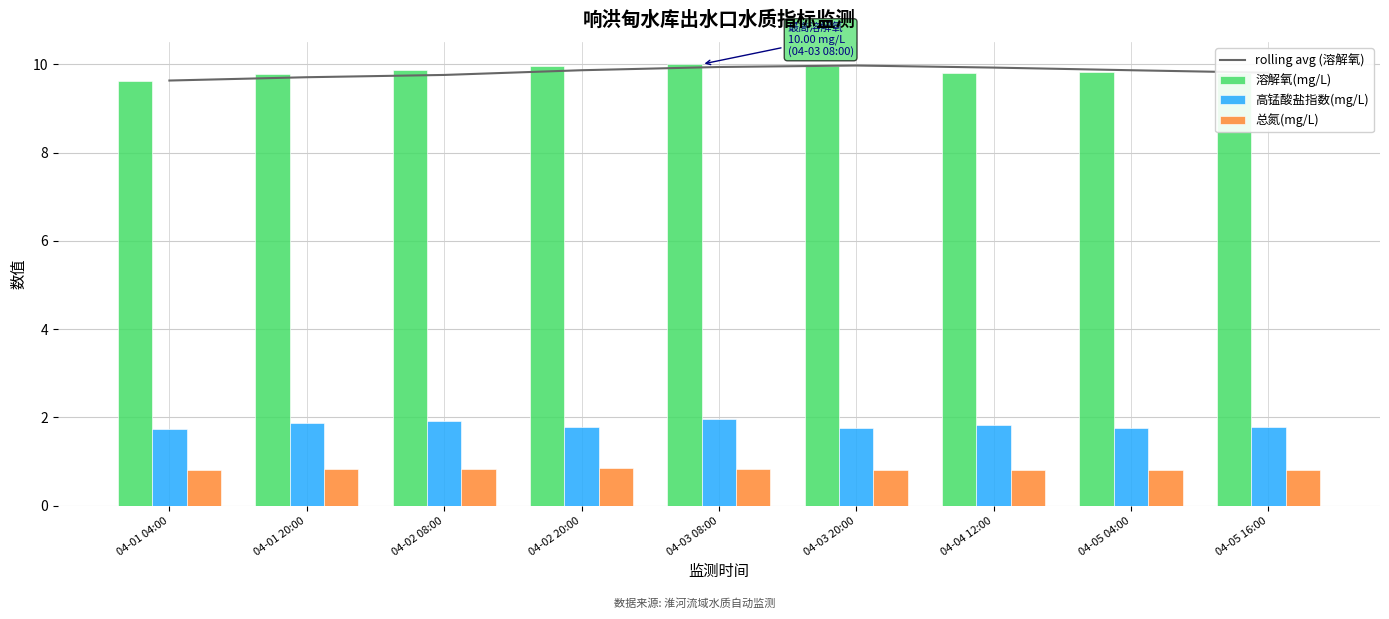

Is the value of 总氮(mg/L) at 04-04 12:00 greater than the value of 溶解氧(mg/L) at 04-03 20:00?

No